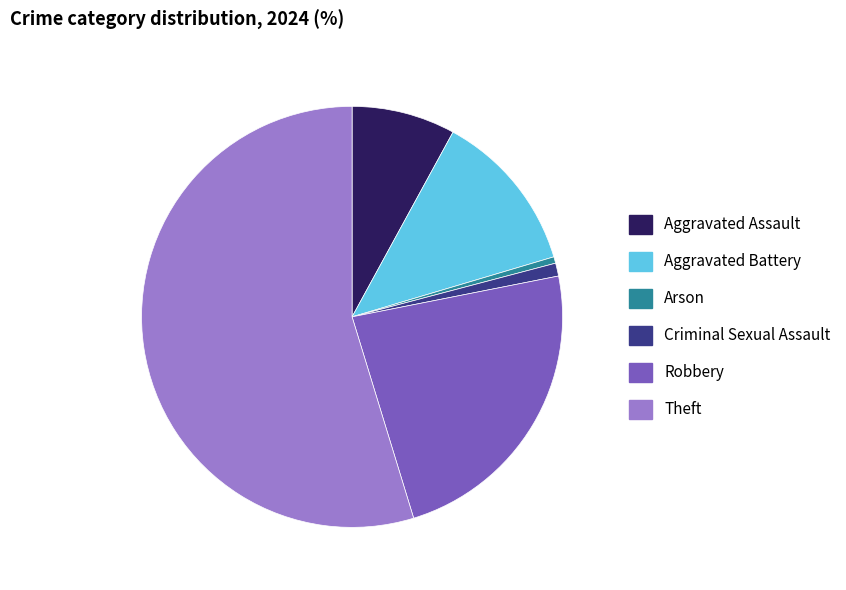

Is the sum of Robbery and Criminal Sexual Assault greater than half?

No